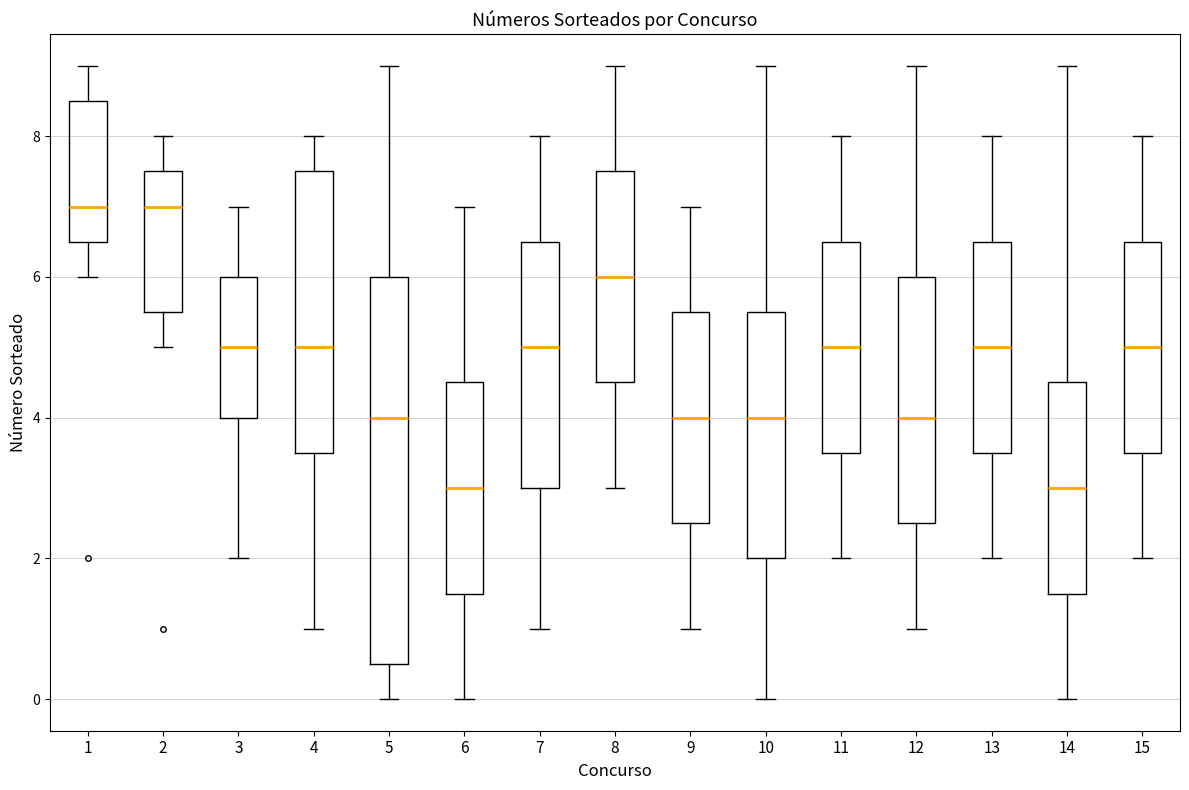

Reading left to right, read every box against the y-axis: the position of its median line, the range the box covers, and the ends of its whiskers. The values are not printed on the chart, so give them approximately, as read against the axis.

1: median 7.0, box 6.6 to 8.6, whiskers 6.0 to 9.0
2: median 7.0, box 5.6 to 7.6, whiskers 5.0 to 8.0
3: median 5.0, box 4.0 to 6.0, whiskers 2.0 to 7.0
4: median 5.0, box 3.6 to 7.6, whiskers 1.0 to 8.0
5: median 4.0, box 0.6 to 6.0, whiskers 0.0 to 9.0
6: median 3.0, box 1.6 to 4.6, whiskers 0.0 to 7.0
7: median 5.0, box 3.0 to 6.6, whiskers 1.0 to 8.0
8: median 6.0, box 4.6 to 7.6, whiskers 3.0 to 9.0
9: median 4.0, box 2.6 to 5.6, whiskers 1.0 to 7.0
10: median 4.0, box 2.0 to 5.6, whiskers 0.0 to 9.0
11: median 5.0, box 3.6 to 6.6, whiskers 2.0 to 8.0
12: median 4.0, box 2.6 to 6.0, whiskers 1.0 to 9.0
13: median 5.0, box 3.6 to 6.6, whiskers 2.0 to 8.0
14: median 3.0, box 1.6 to 4.6, whiskers 0.0 to 9.0
15: median 5.0, box 3.6 to 6.6, whiskers 2.0 to 8.0